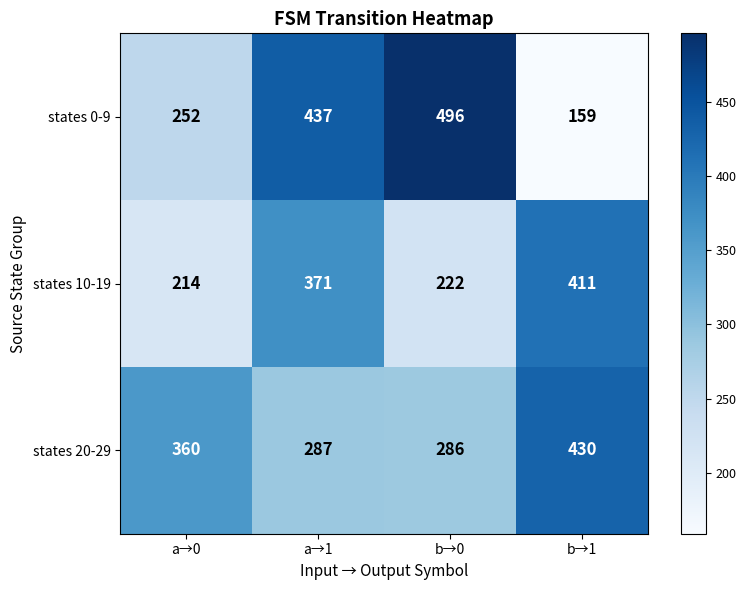

The states 20-29 series shows 287 at a→1. True or false?

True